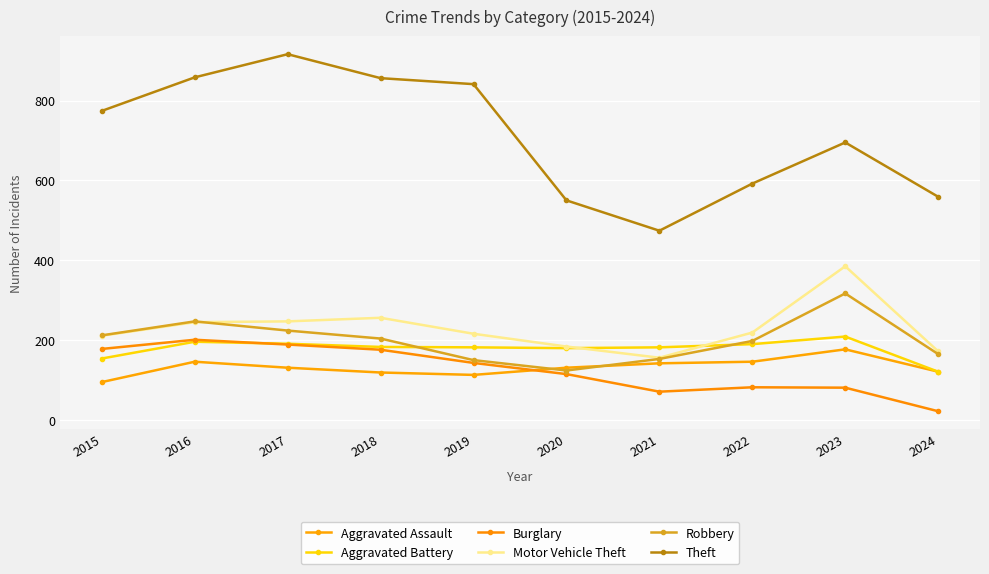

What is the difference between the Aggravated Assault values at 2024 and 2020?

10